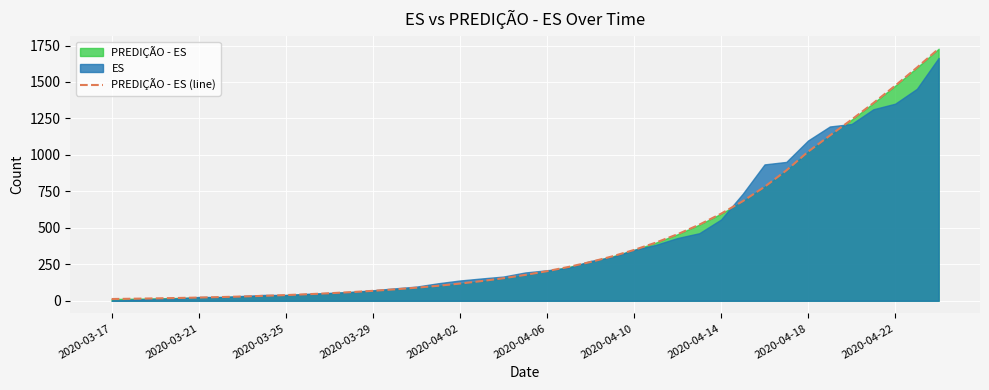

The value of PREDIÇÃO - ES (line) at 2020-04-22 is 1474.2. True or false?

True